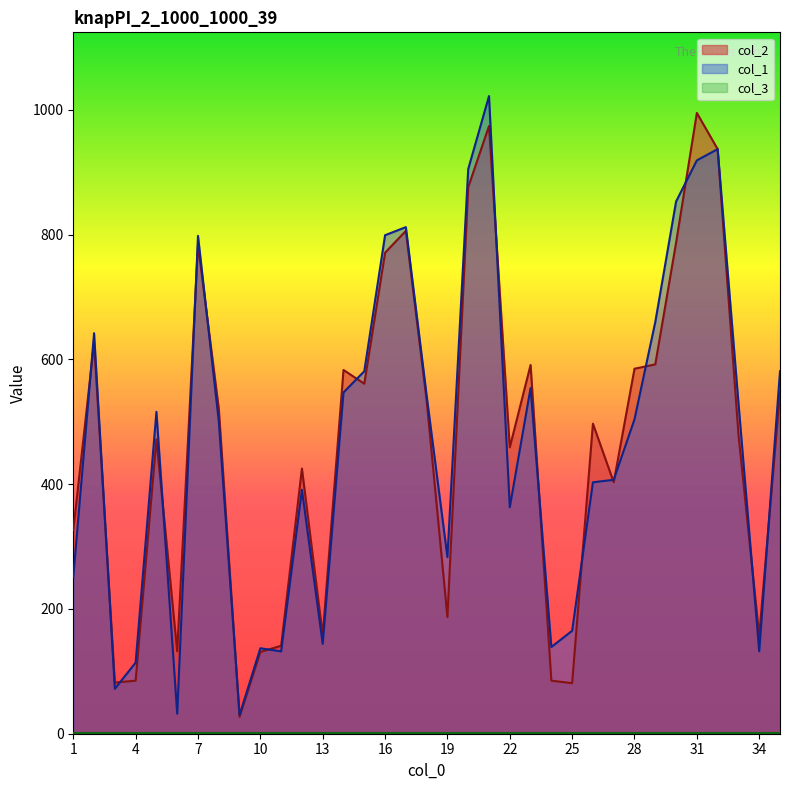

What is the approximate value of col_2 at 30, to the nearest 10?

790